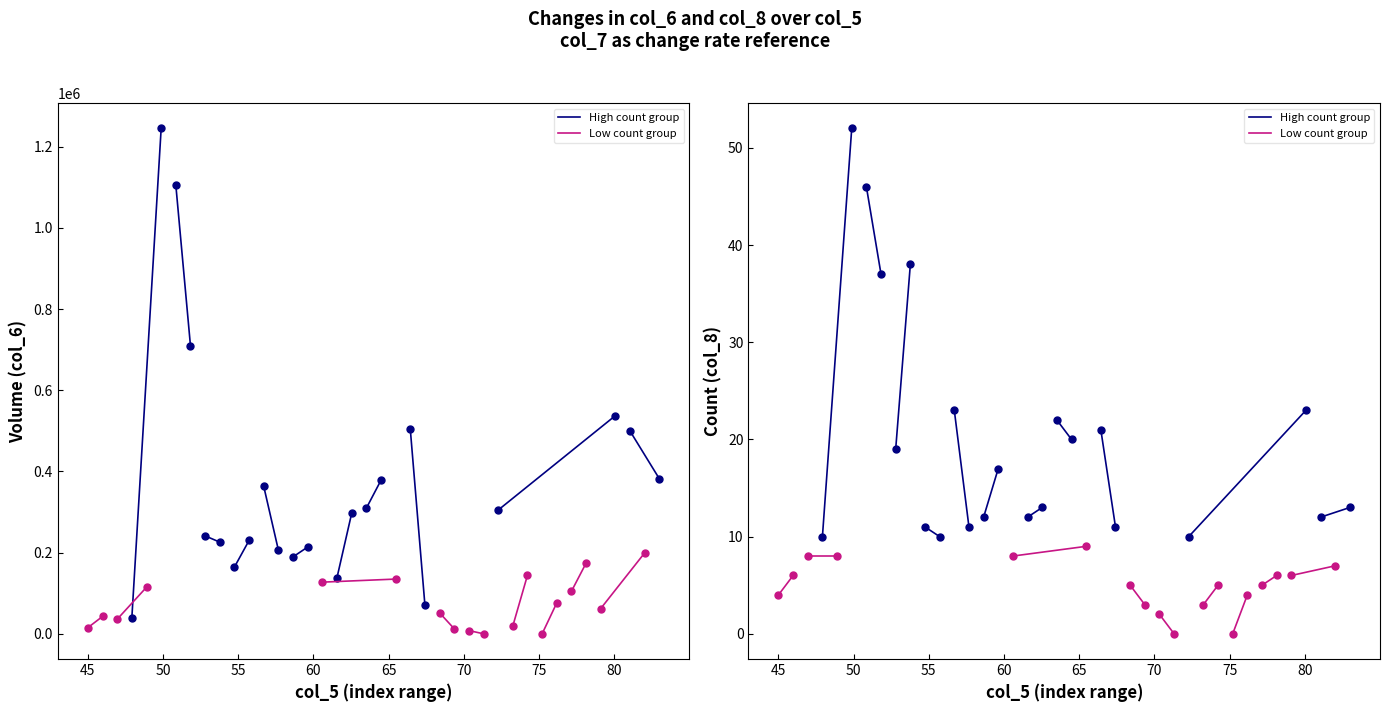

What is the difference between the Low count group values at 45 and 50?

2